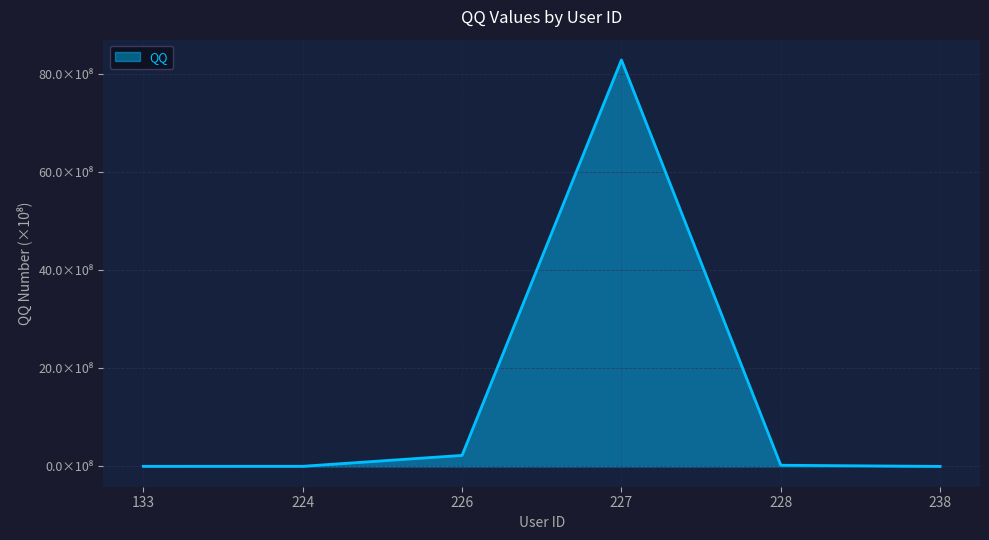

What is the change in value from 228 to 238?

-0.2